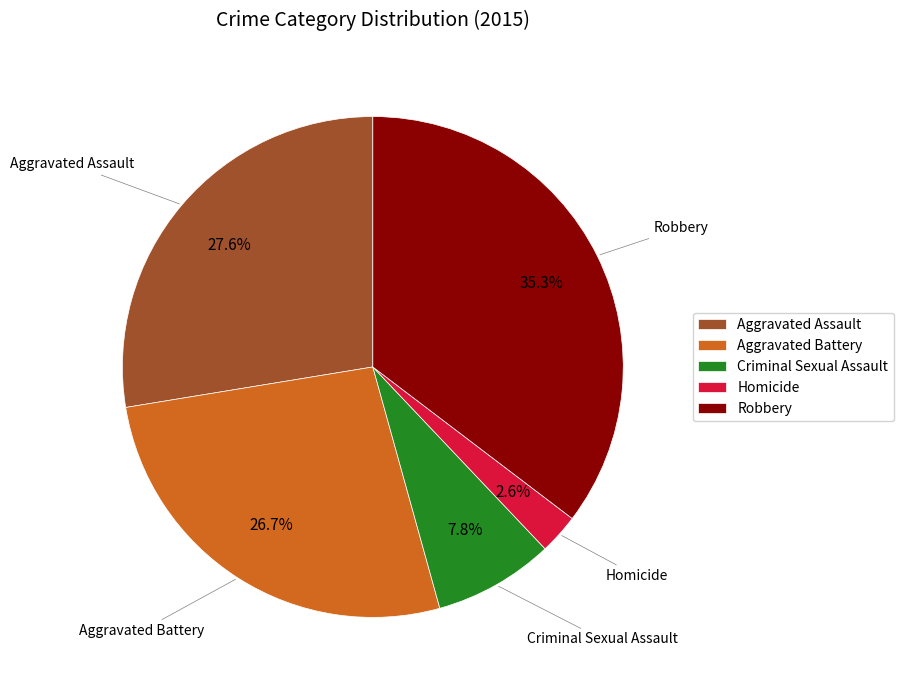

Is there a majority slice in this chart?

No